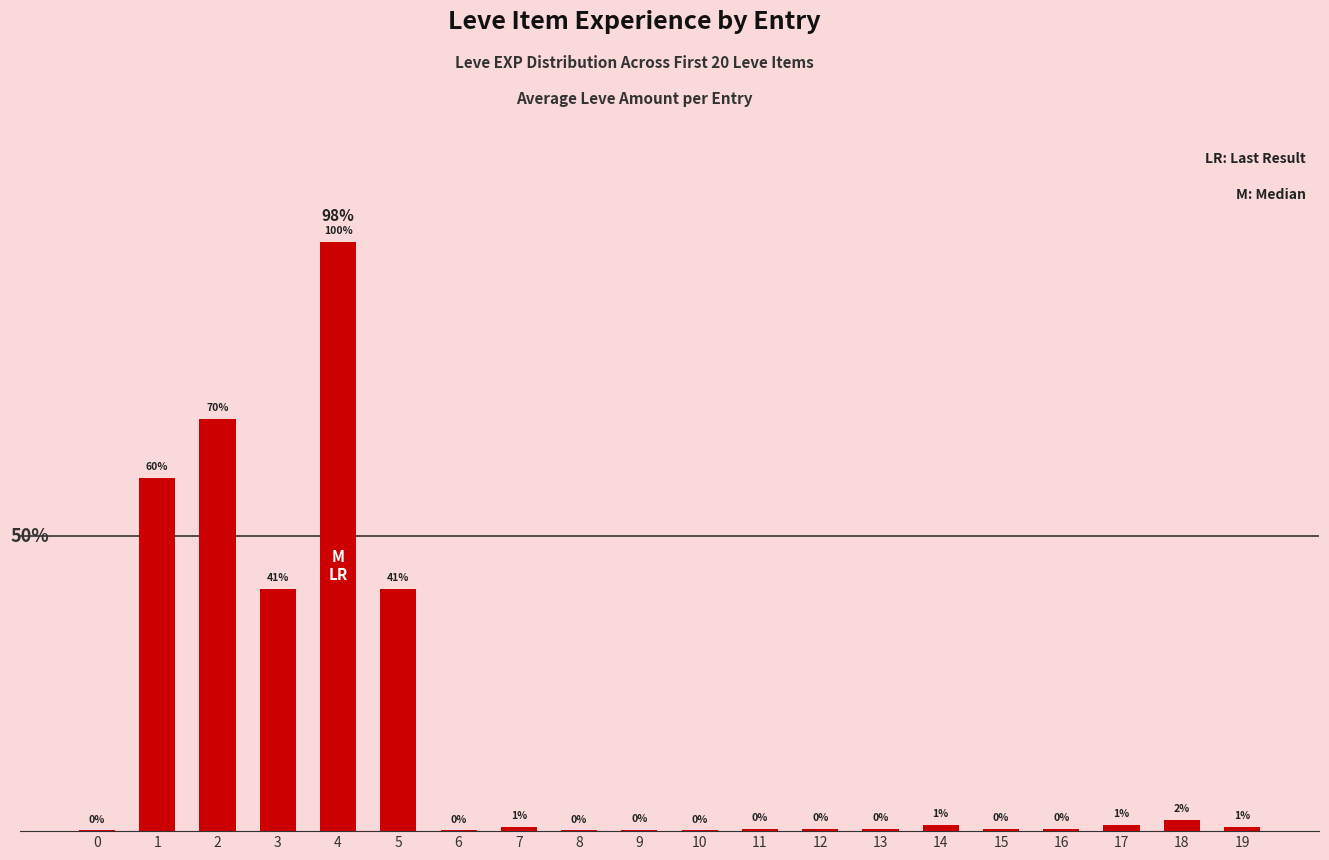

Does the chart contain stacked bars?

No